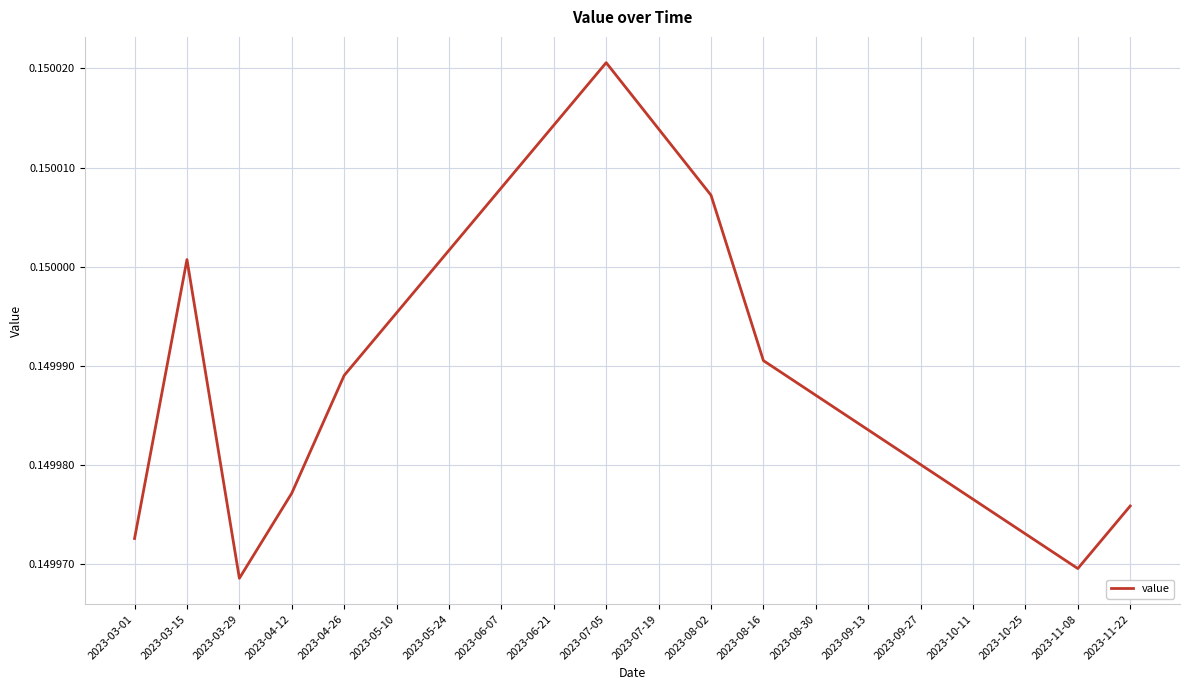

Count the values in the range 0 to 1.

20